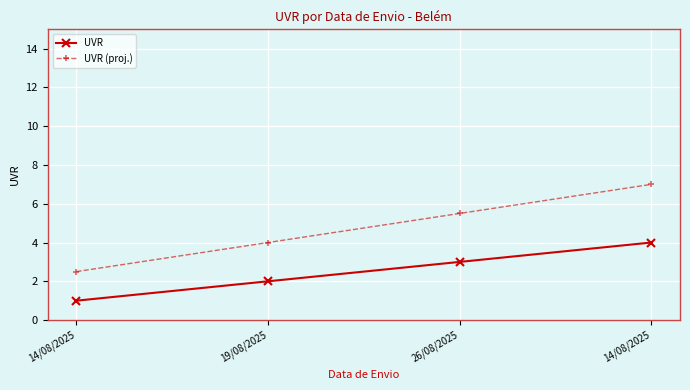

How many values in the UVR (proj.) series exceed 5?

2